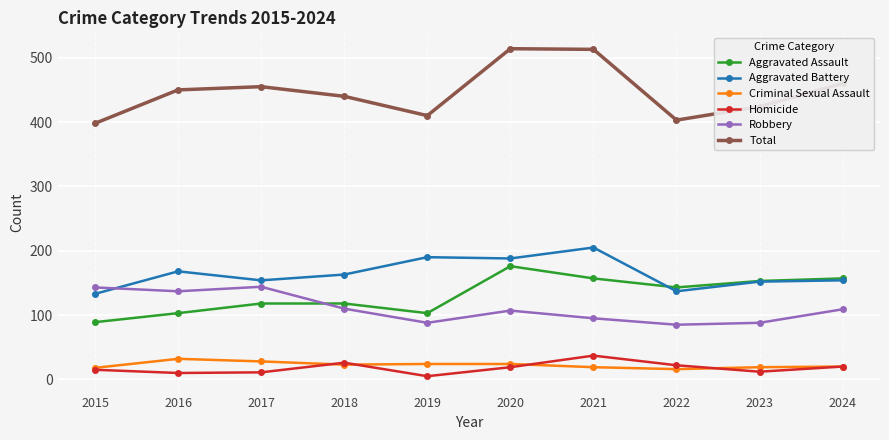

Does the chart display data point markers on the line(s)?

Yes